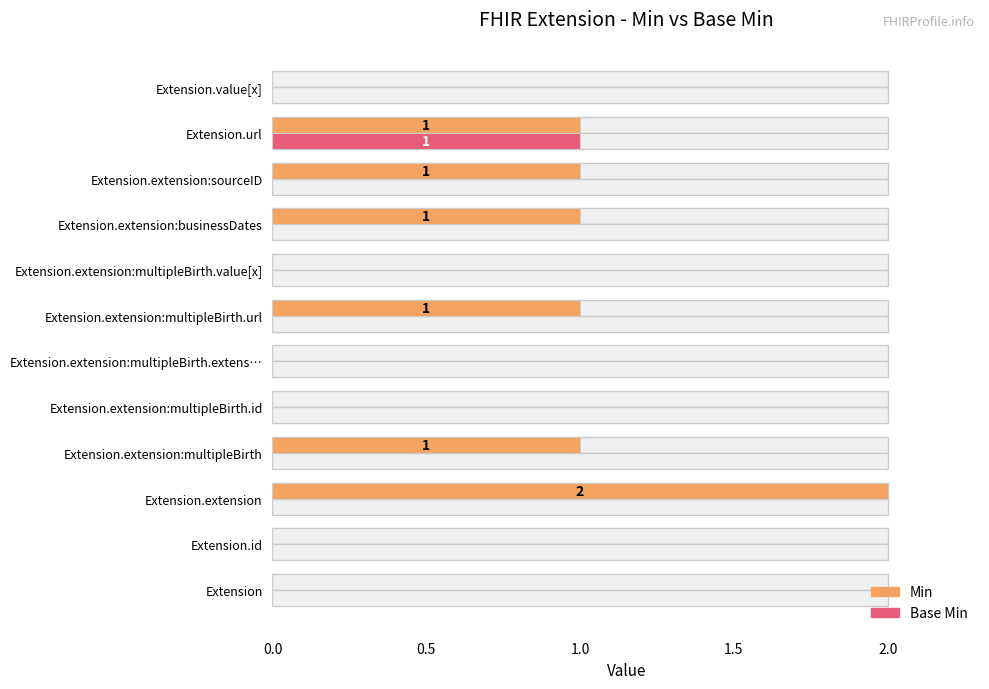

How many Min values are between 0 and 1?

11